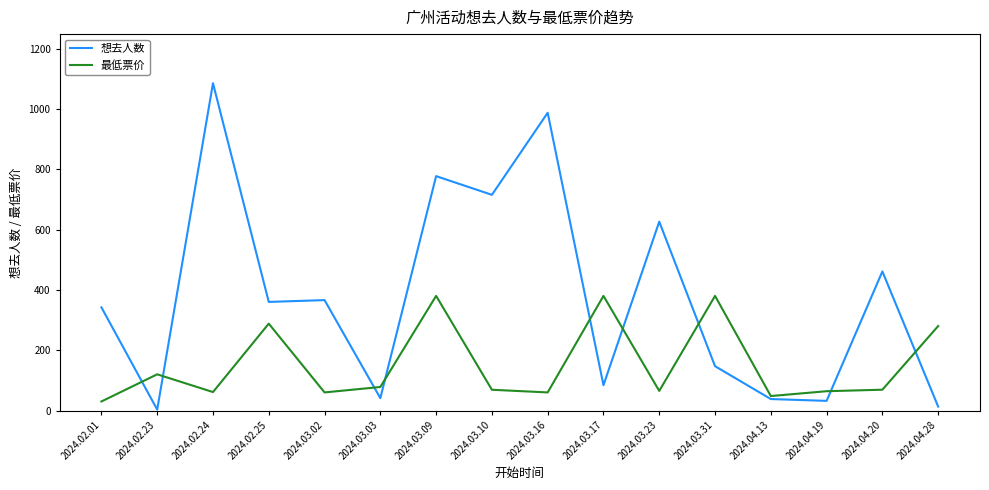

At which category does 想去人数 reach its first local peak?

2024.02.24